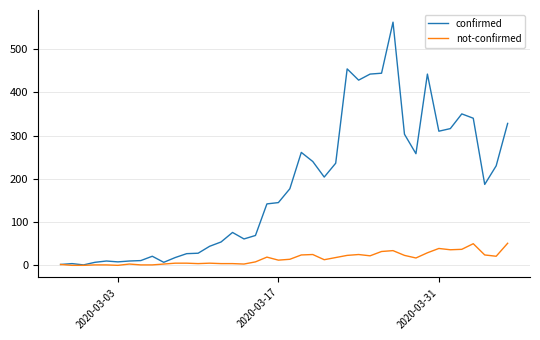

What is the maximum value shown in the chart?

562